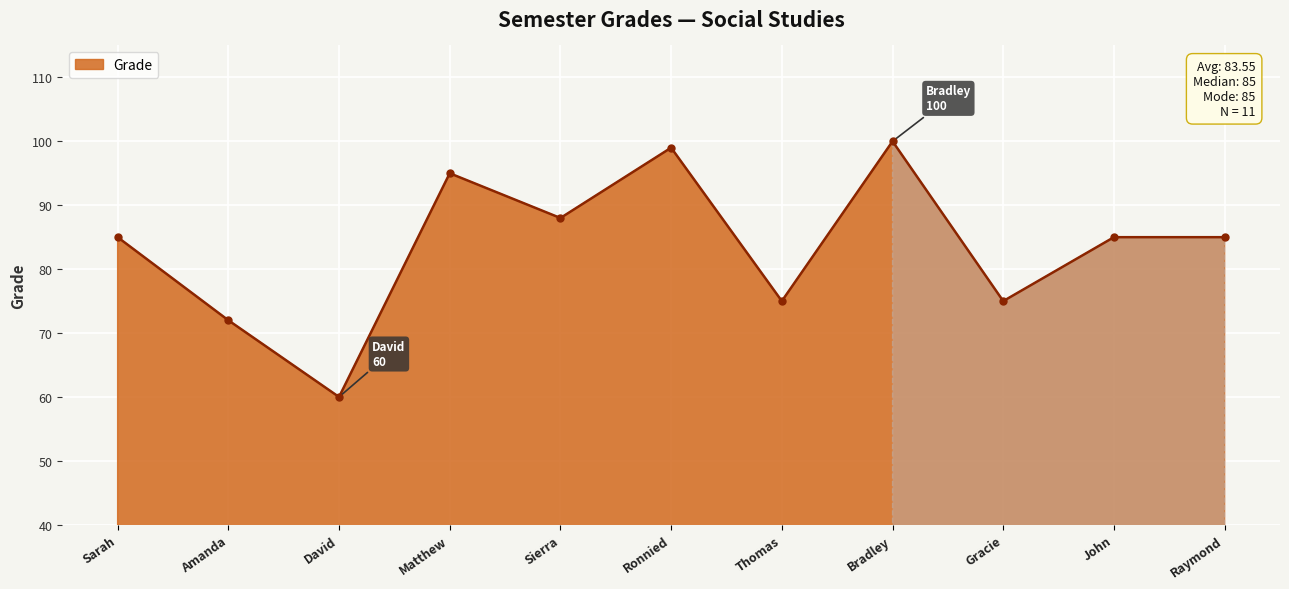

Between Gracie and Amanda, which is larger?

Gracie